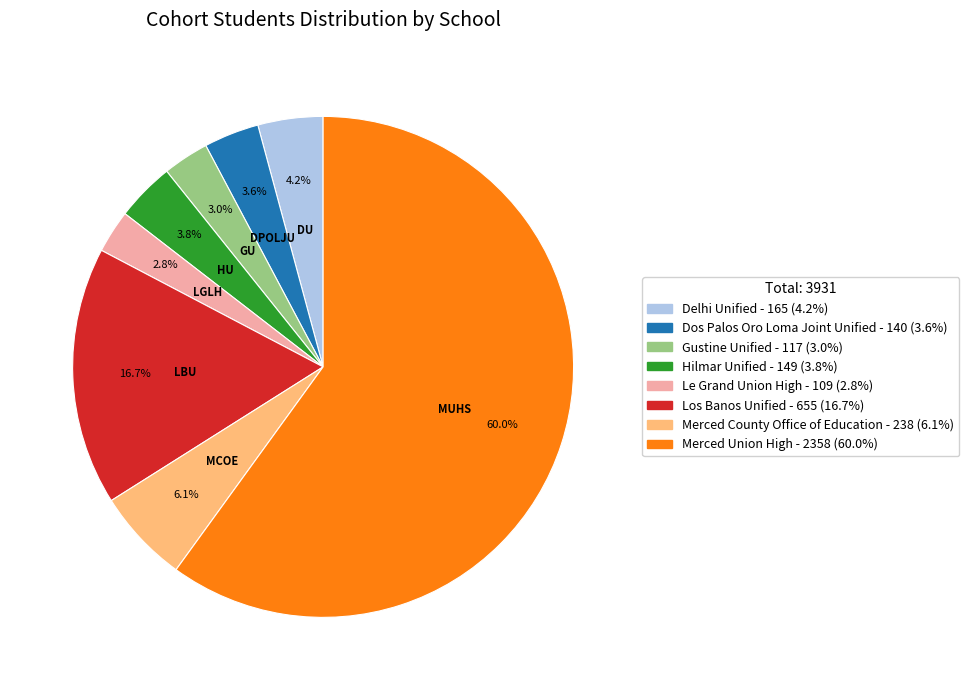

What is the largest slice in the pie chart?

Merced Union High